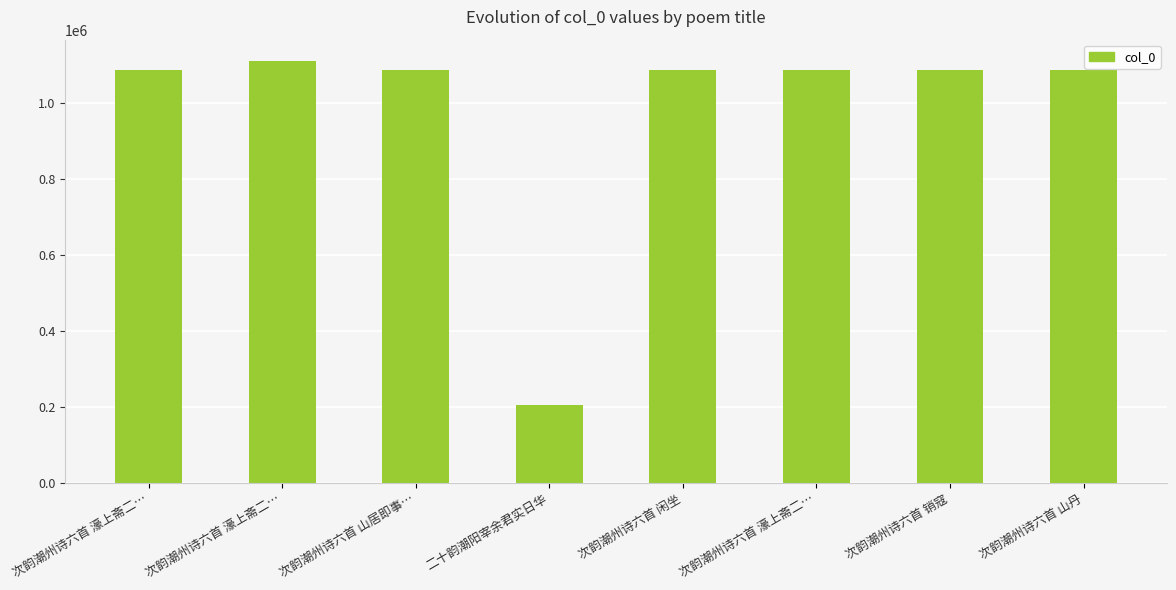

At which label does the data first exceed 1087759?

次韵潮州诗六首 濠上斋二…